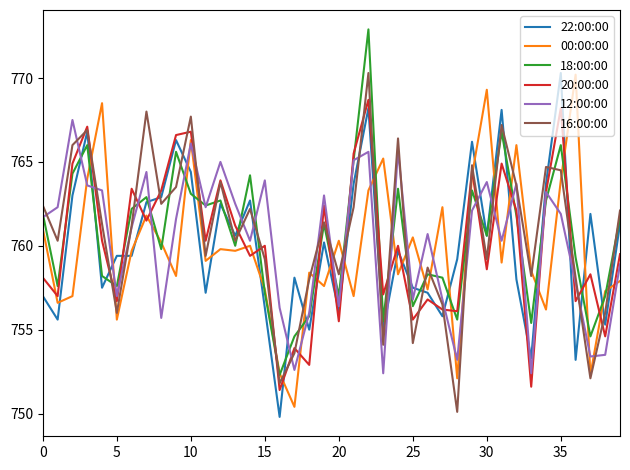

What is the smallest value displayed?

749.8